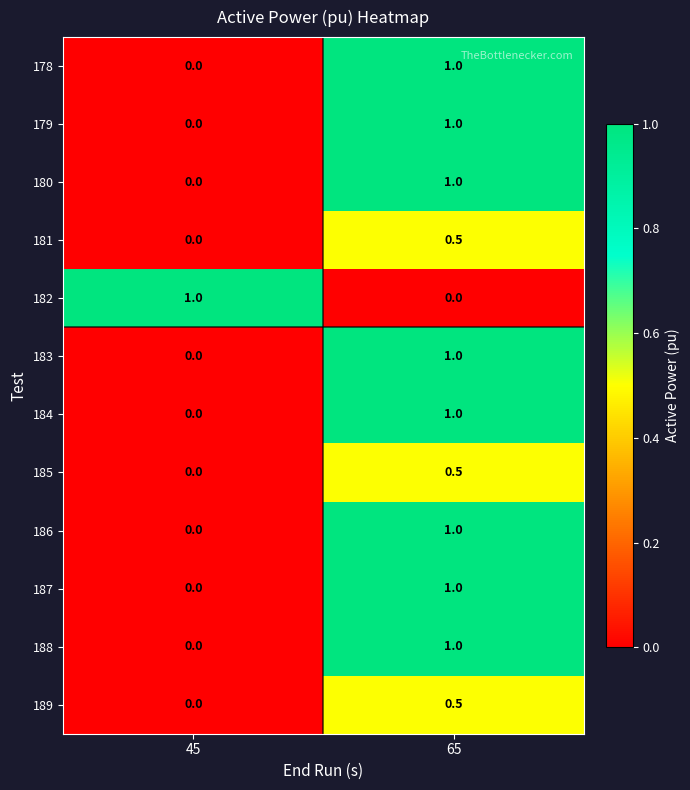

What is the spread (max minus min) of values at 65?

1.0